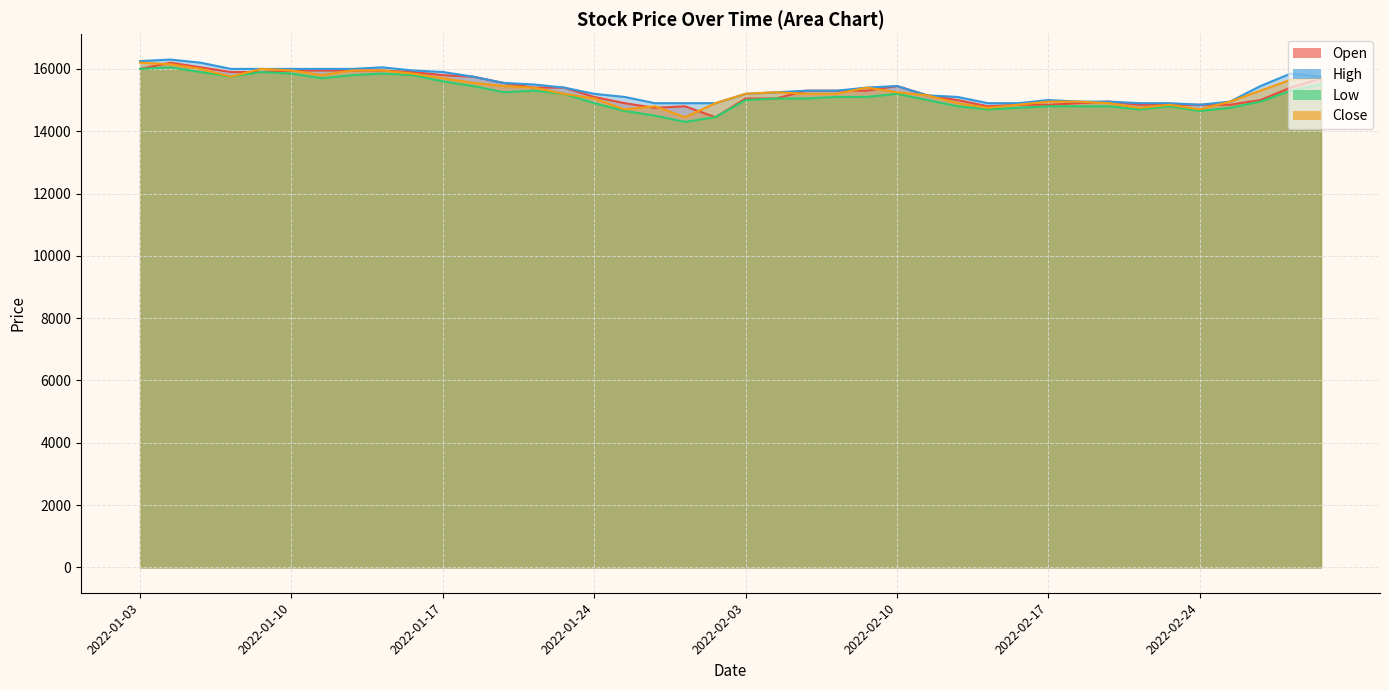

True or false: Low and Close cross at least once.

False